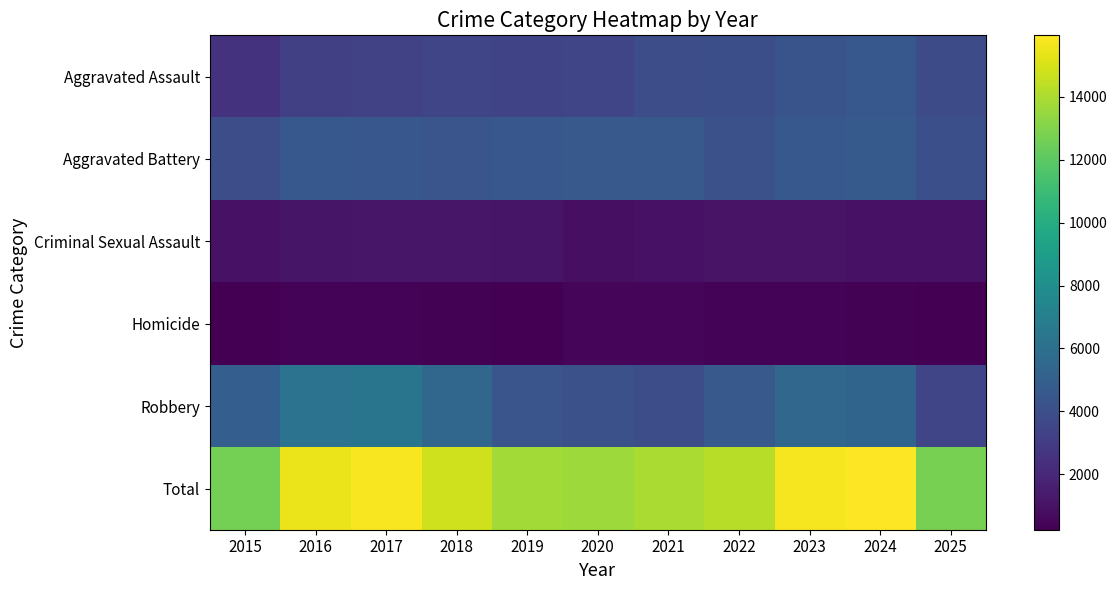

How many data points does each series have?

11